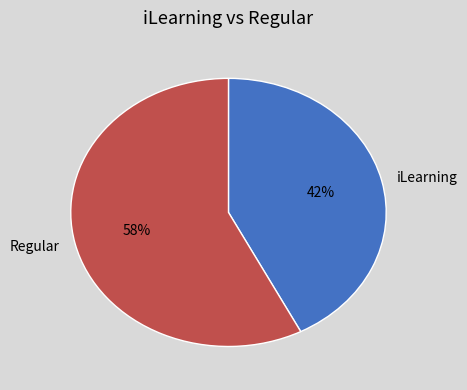

What is the majority slice?

Regular